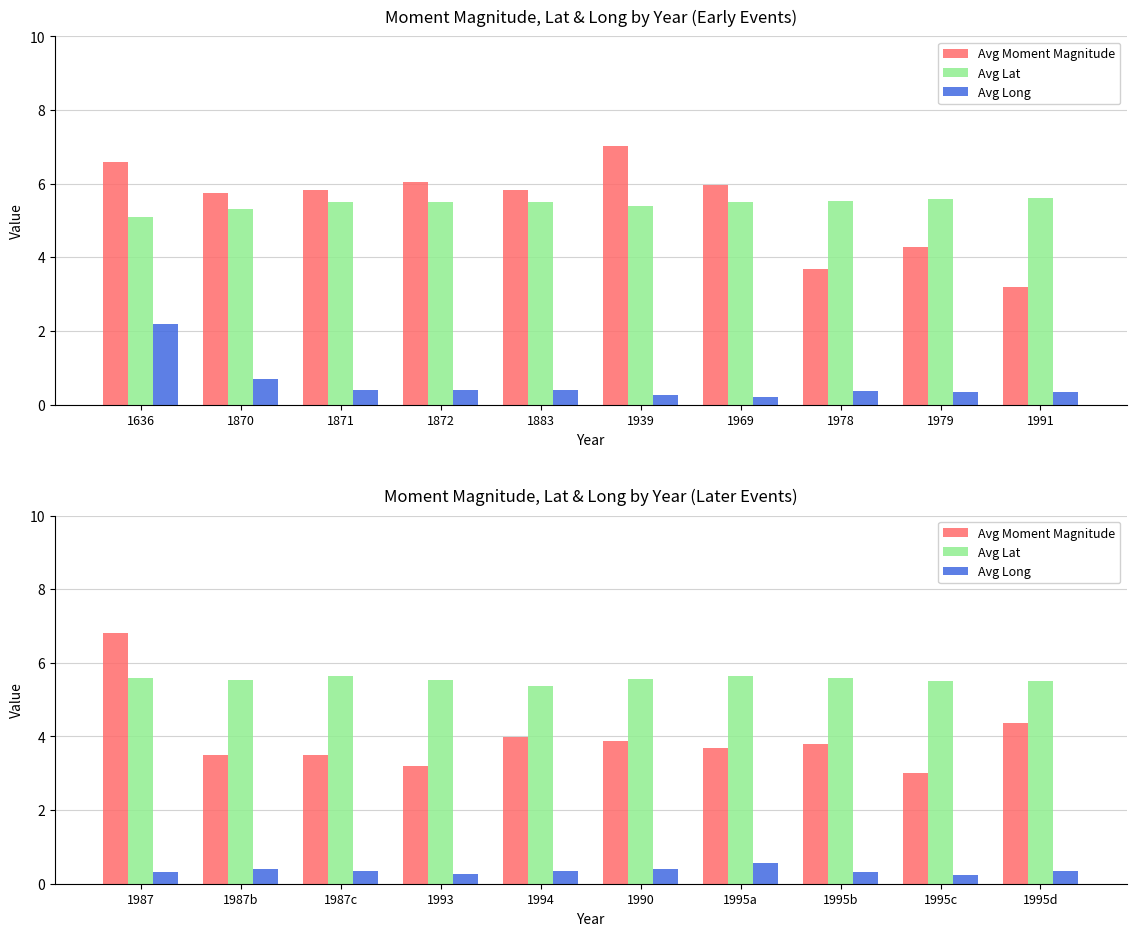

Between 1990 and 1995a, which is larger?

1990